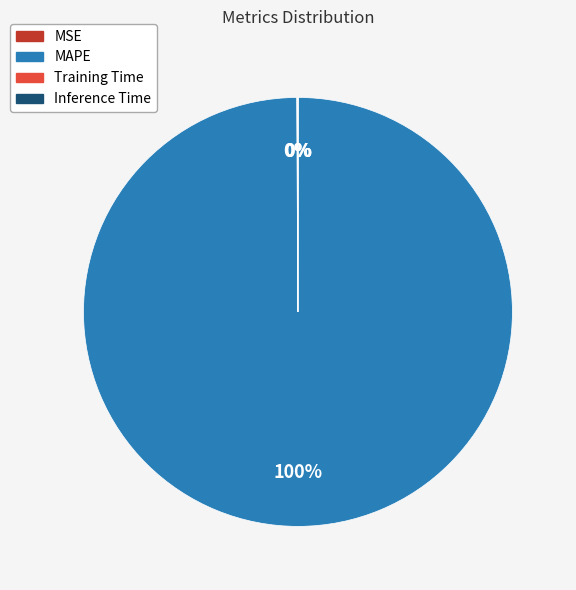

Which slice represents more than half of the pie?

MAPE